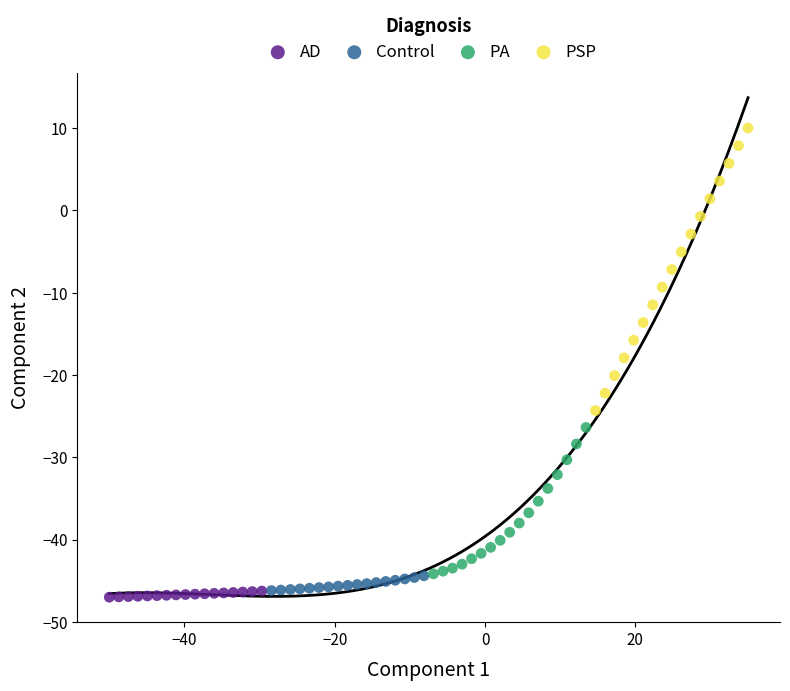

Which series contains the highest Y value?

PSP